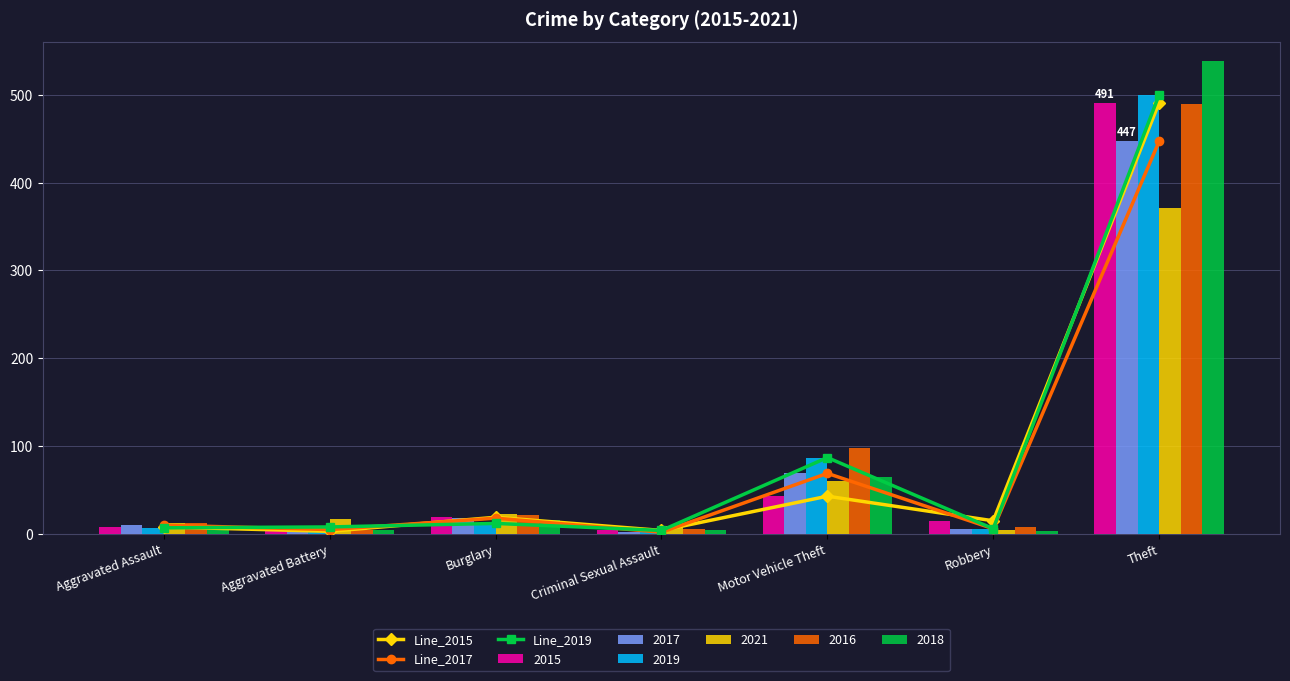

What is the difference between the Line_2015 values at Aggravated Assault and Aggravated Battery?

5